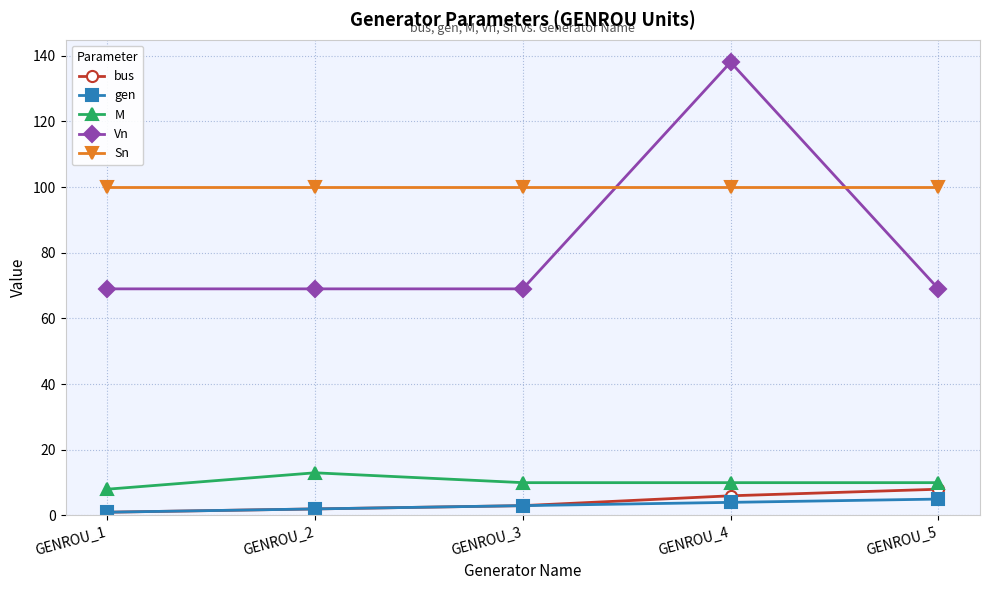

What is the sum of all M values?

51